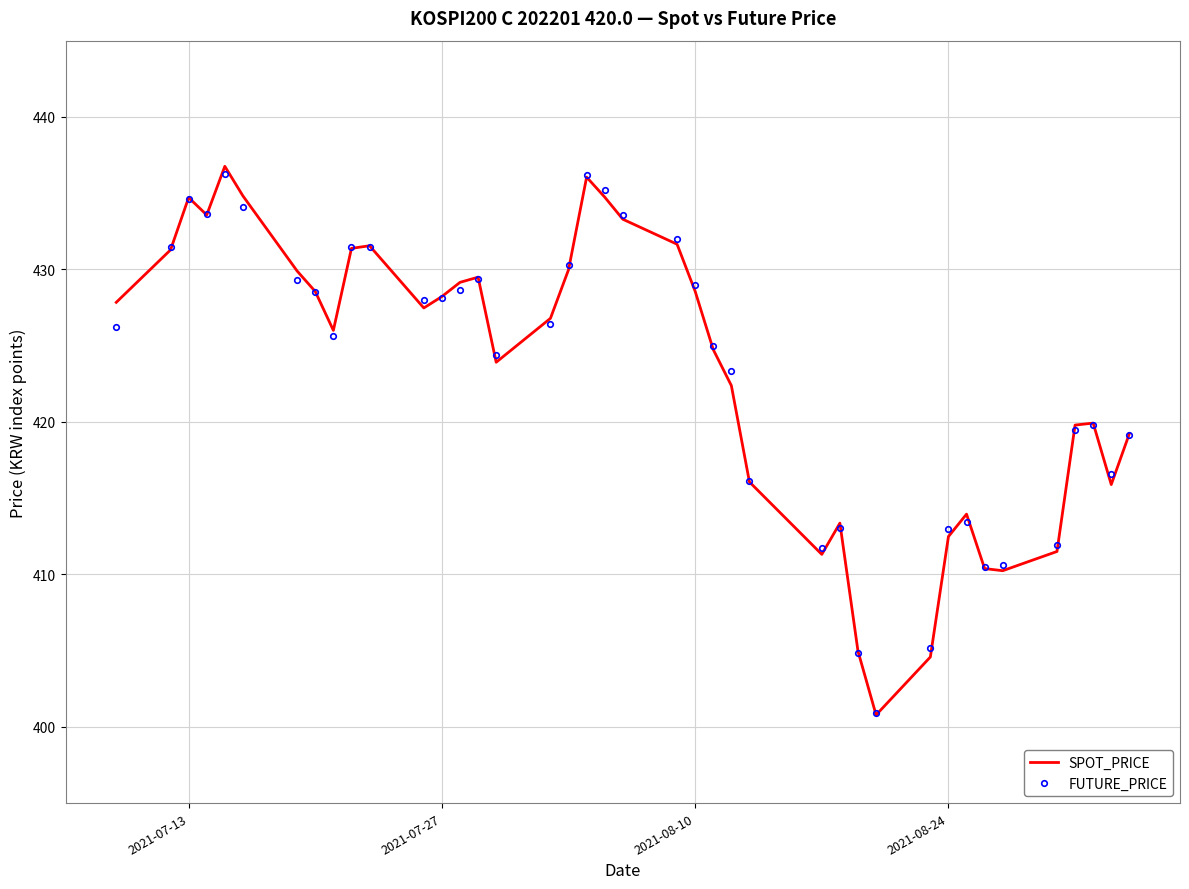

What is the average value of the SPOT_PRICE series?

423.4